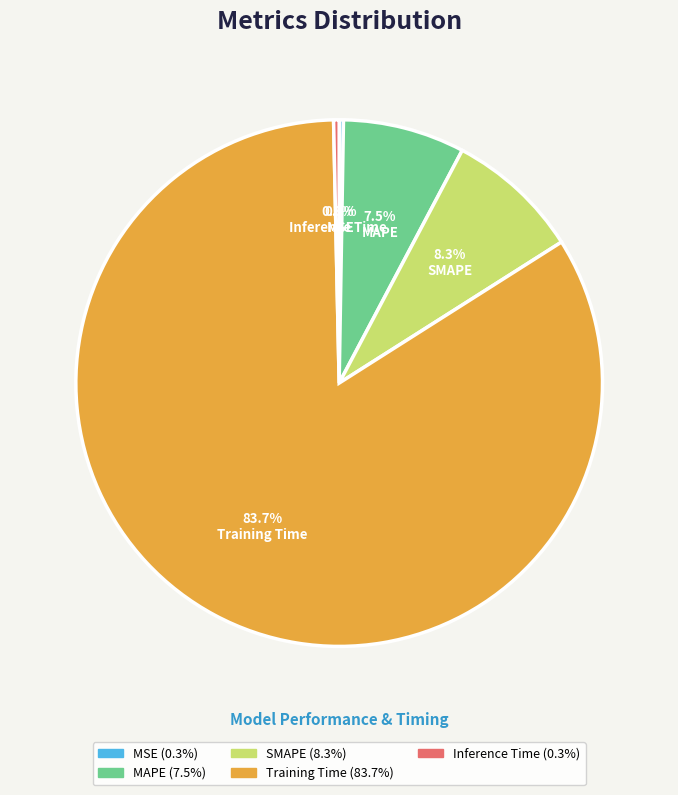

Which category has the biggest portion of the pie?

Training Time